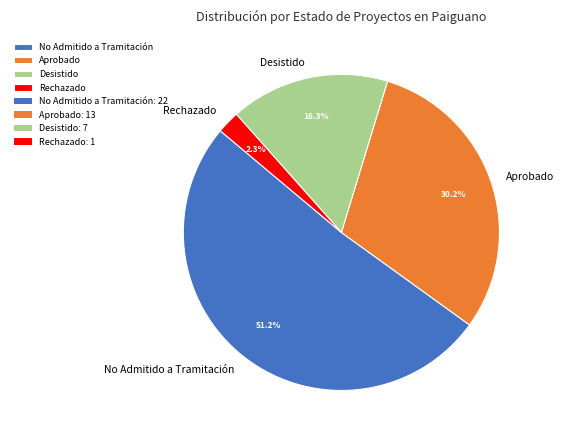

What is the total percentage of No Admitido a Tramitación and Rechazado?

53.5%